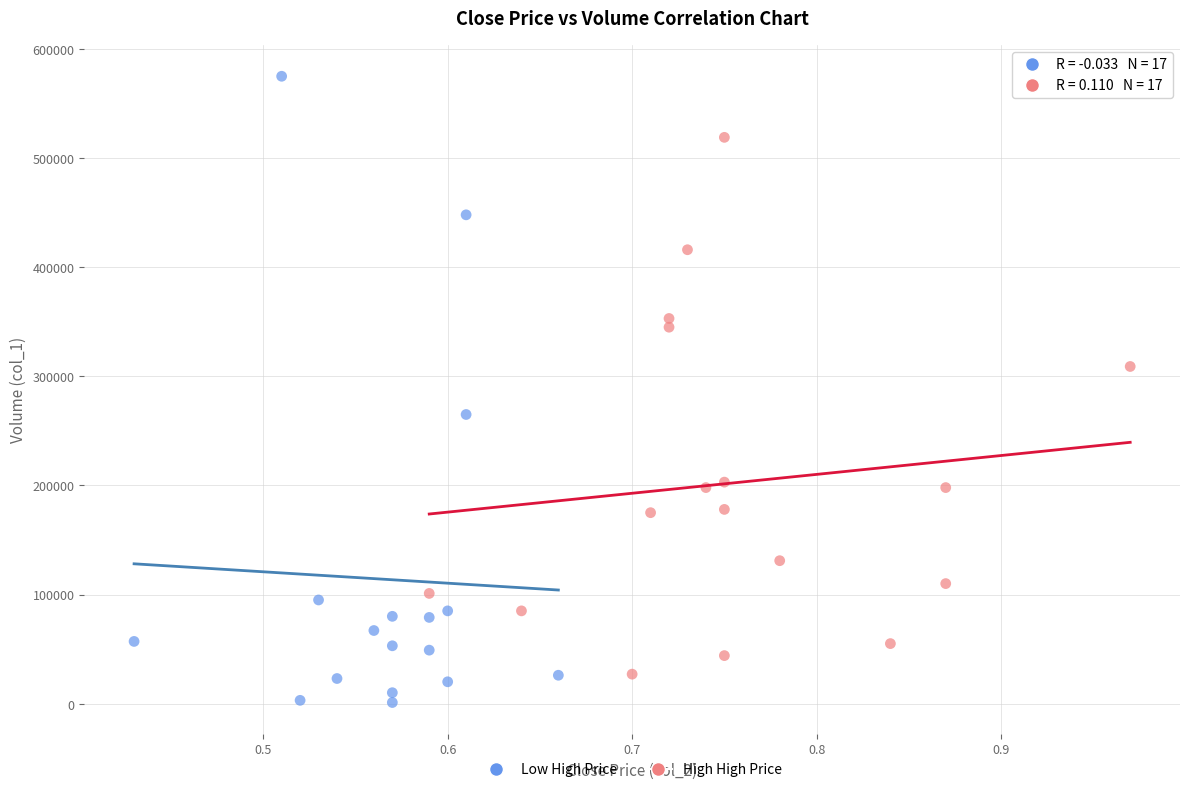

Which series has the widest spread of Y values?

Low High Price